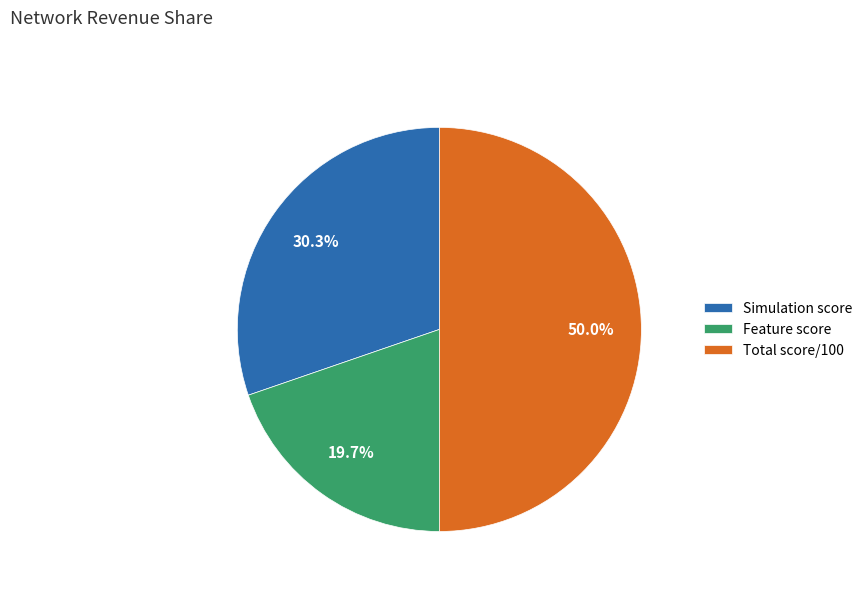

Which slice is the smallest?

Feature score